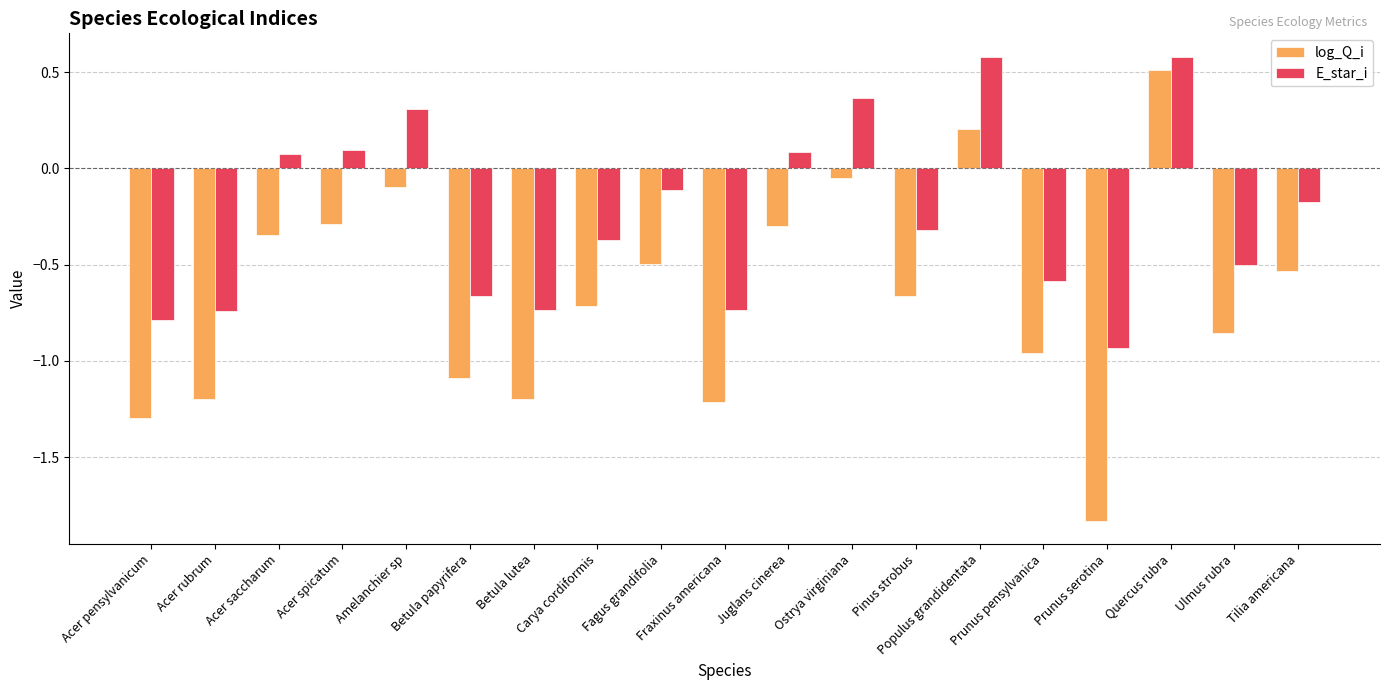

How many data points in E_star_i are less than 0?

12